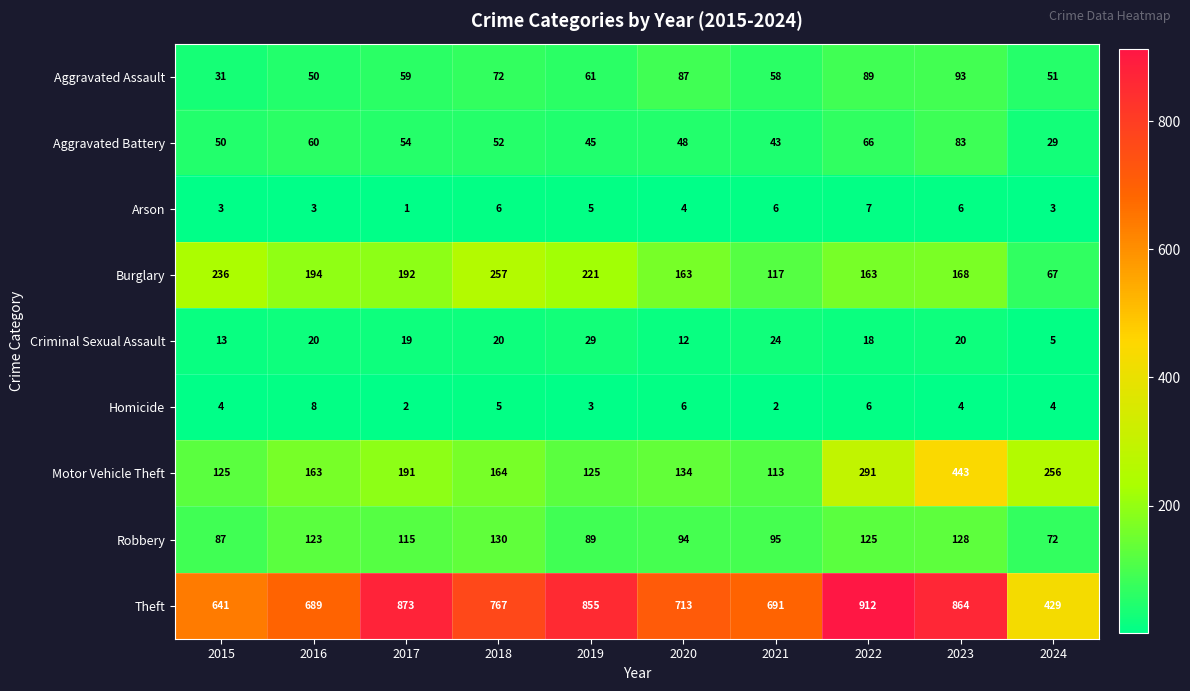

What is the difference between the Aggravated Assault values at 2016 and 2023?

43